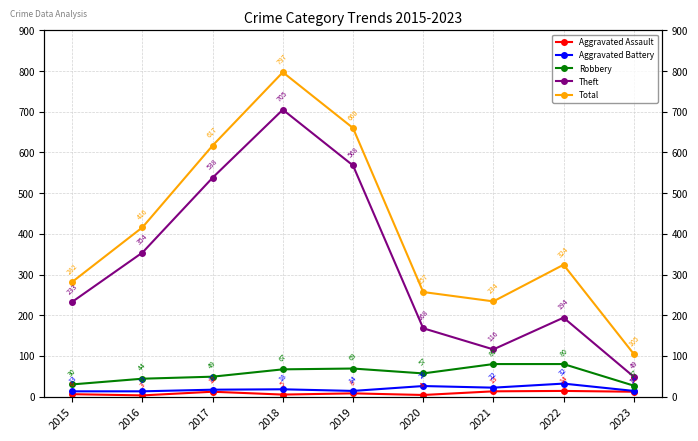

What is the minimum value for Aggravated Assault?

3